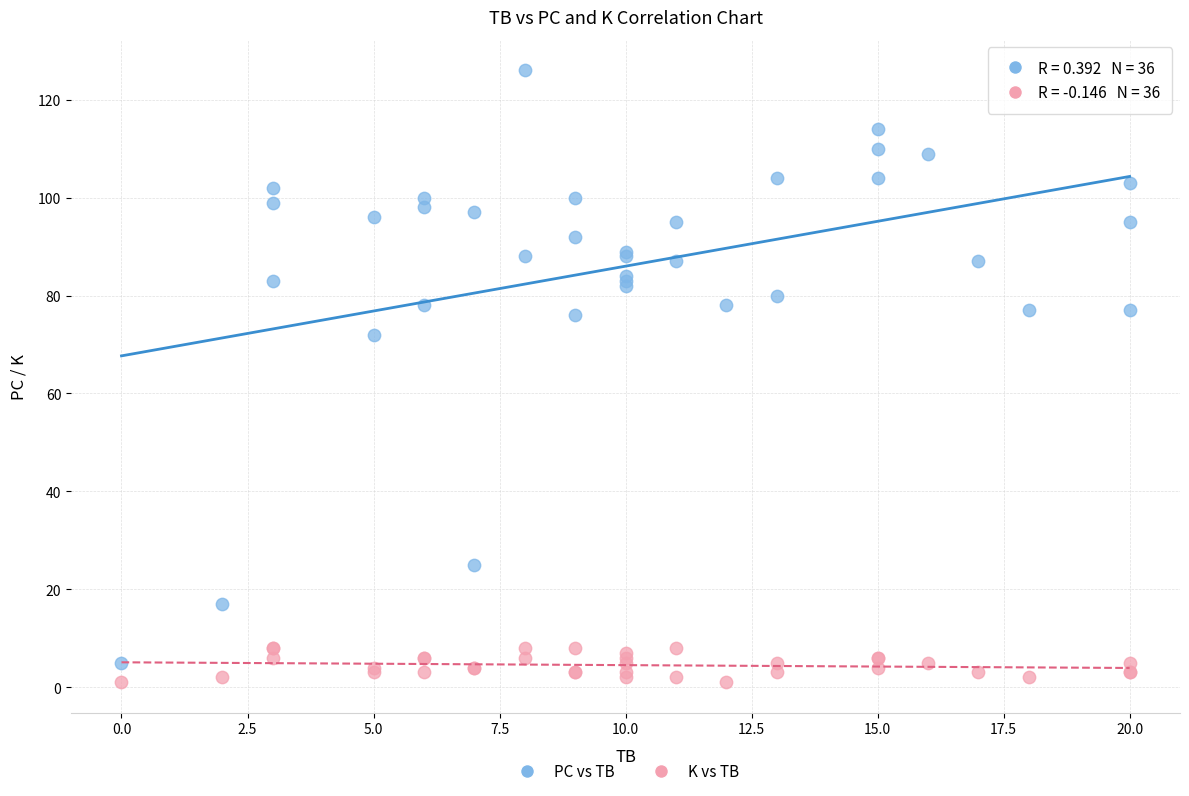

In the PC vs TB series, what Y value is closest to 65?

72